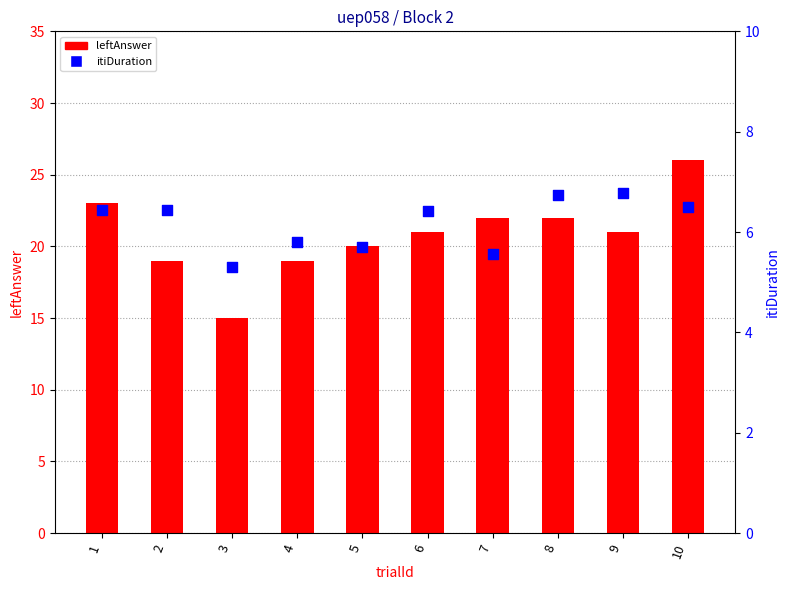

Is the value of leftAnswer at 3 greater than the value of itiDuration at 1?

Yes